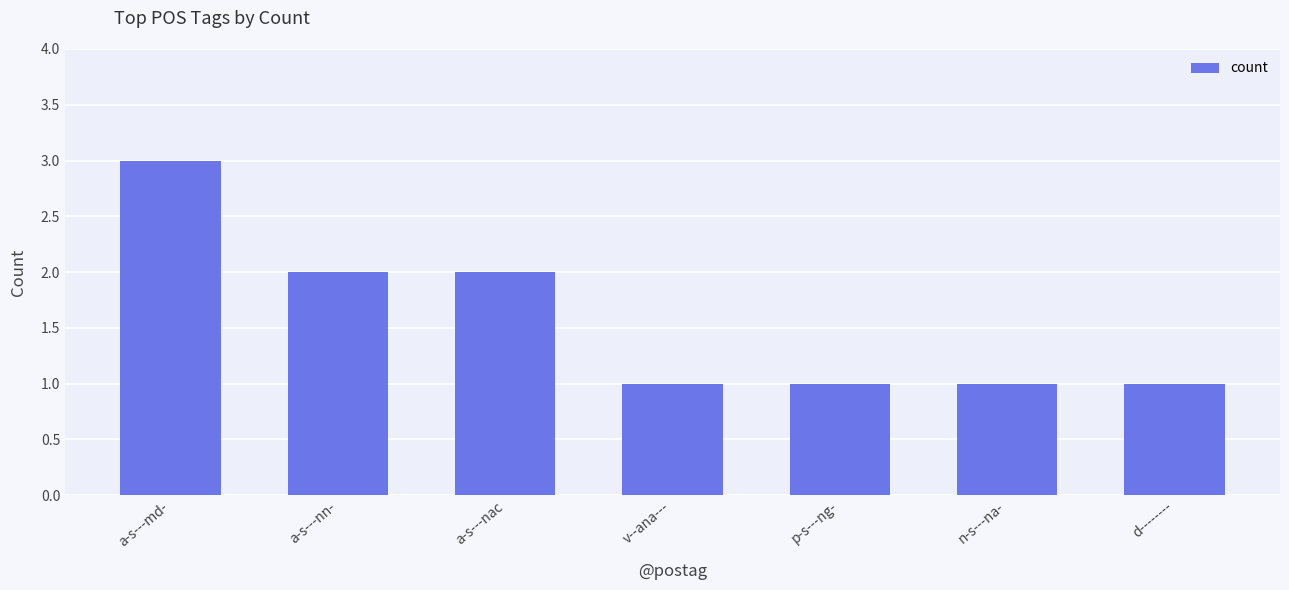

The chart shows a value of 3 at a-s---md-. True or false?

True